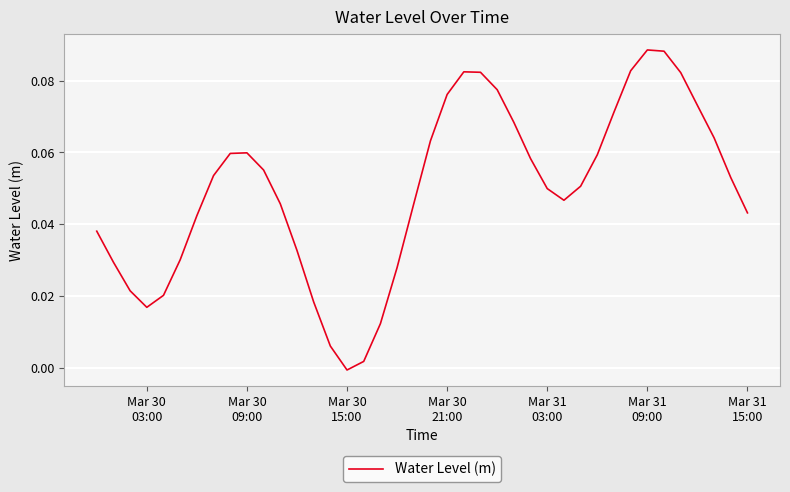

At which category does the chart reach its peak across all series?

Mar 31 09:00